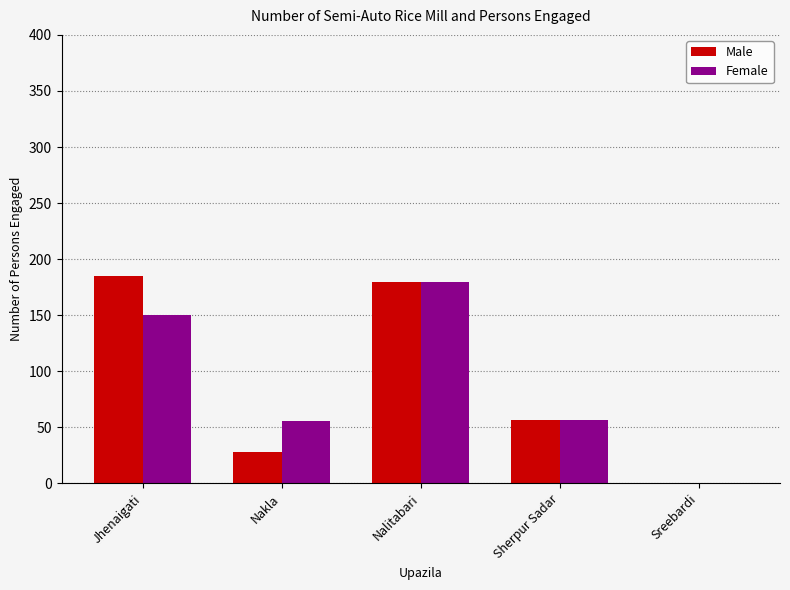

Is it true that Male equals 28 at Nakla?

True